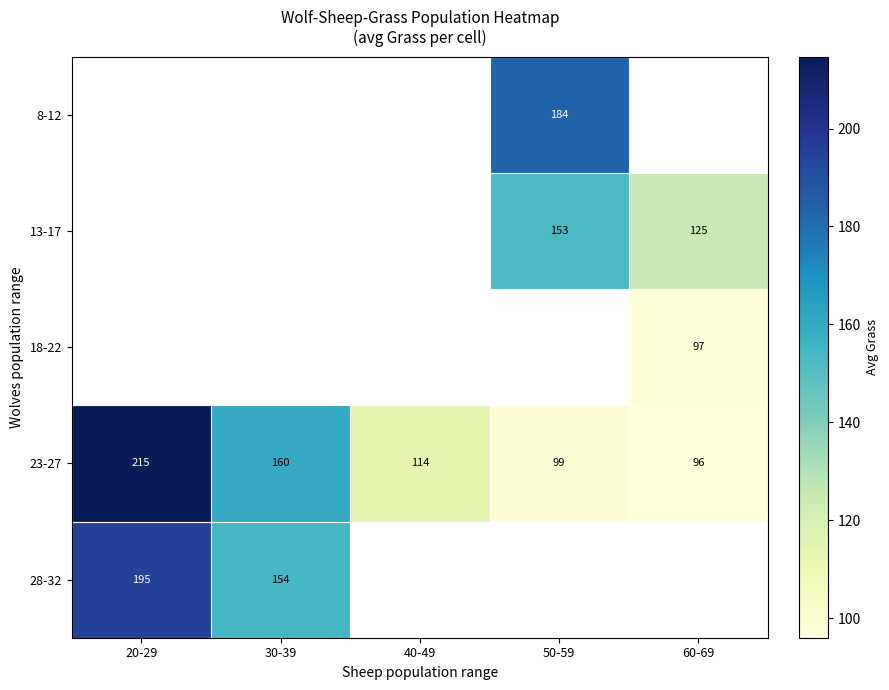

The 13-17 series shows 26.6 at 60-69. True or false?

False